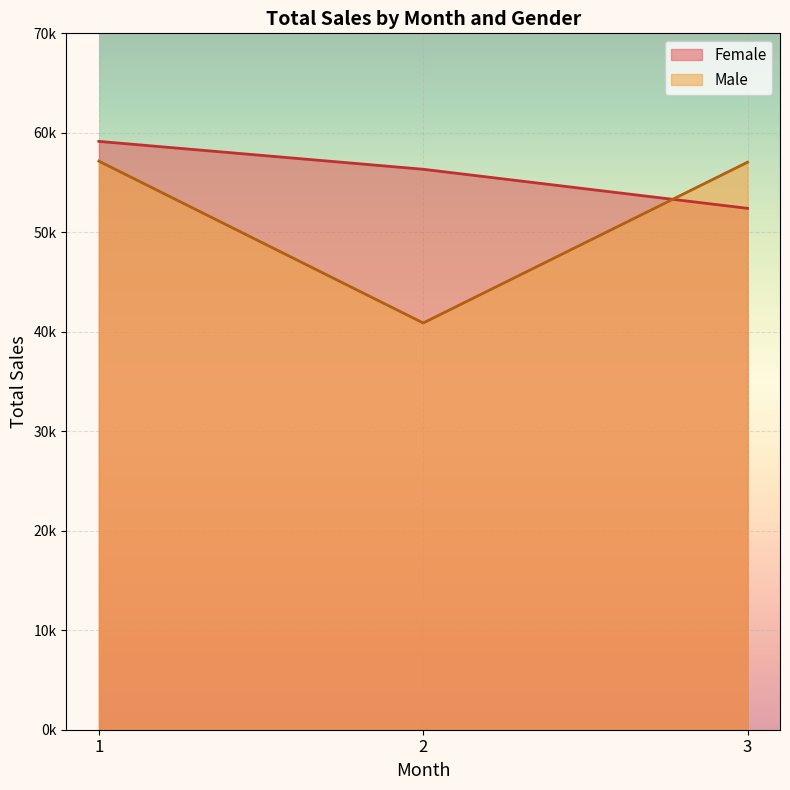

Is it true that Female equals 82291.5 at 2?

False